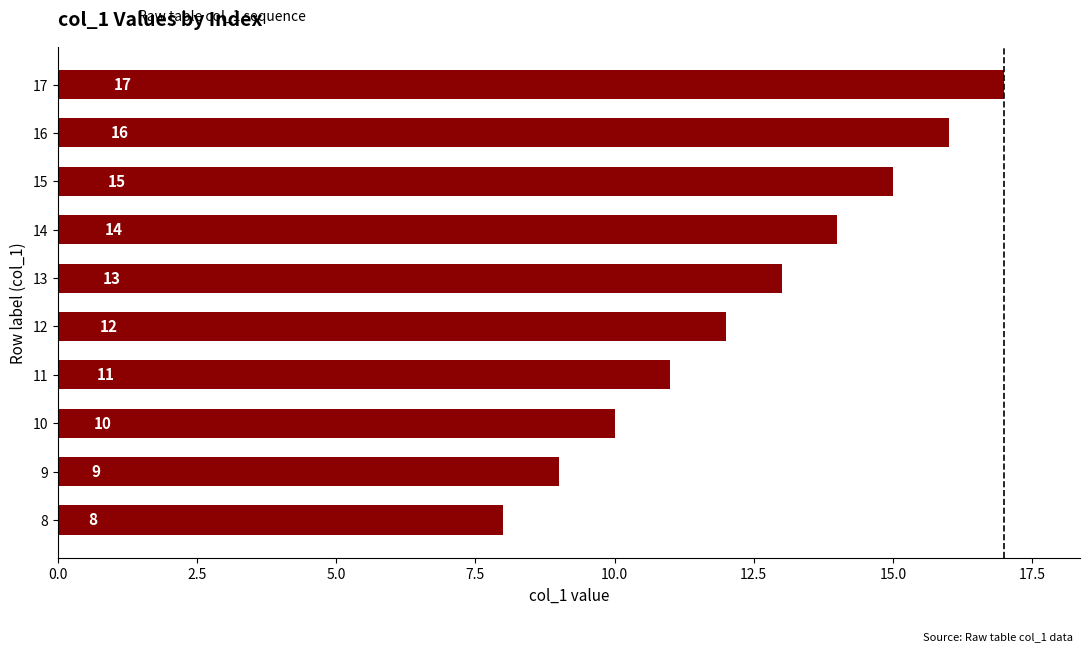

Rank the categories by value from highest to lowest.

17, 16, 15, 14, 13, 12, 11, 10, 9, 8